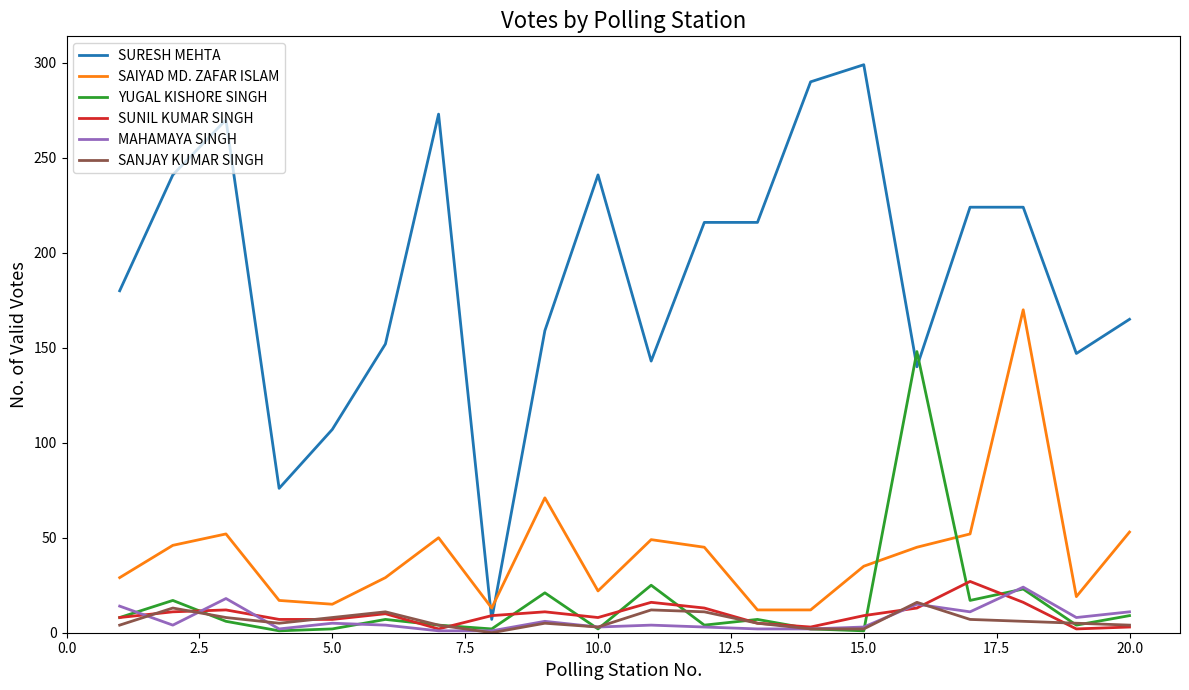

Which series has the largest range (max minus min)?

SURESH MEHTA